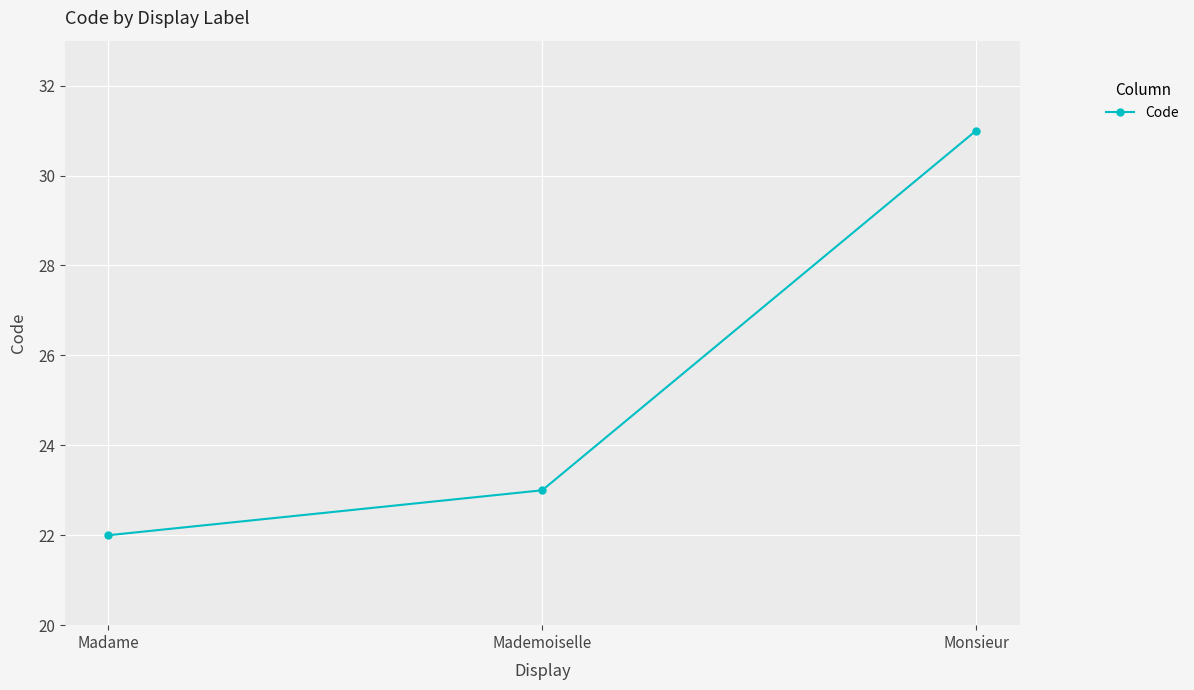

Rank the categories by value from lowest to highest.

Madame, Mademoiselle, Monsieur